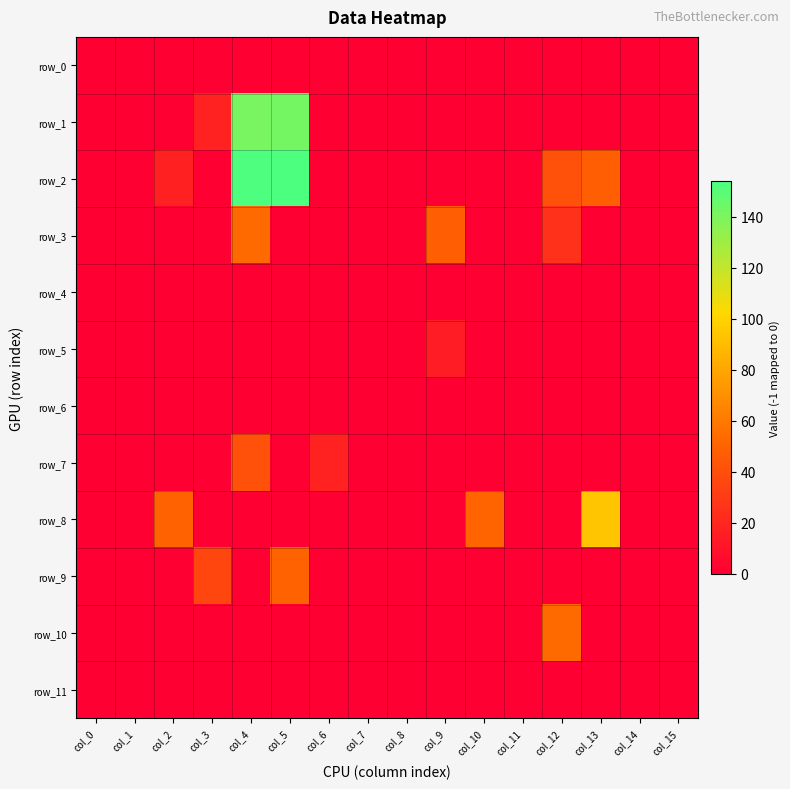

At col_15, list the series in order from largest to smallest.

row_0, row_1, row_2, row_3, row_4, row_5, row_6, row_7, row_8, row_9, row_10, row_11